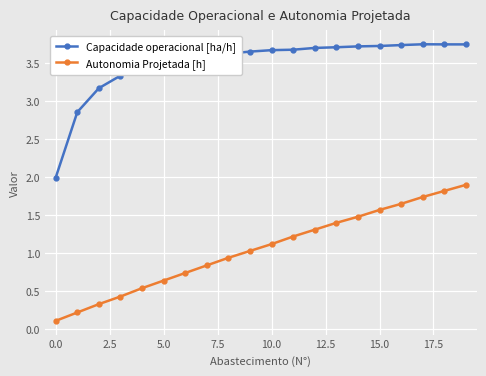

True or false: Capacidade operacional [ha/h] and Autonomia Projetada [h] intersect in this chart.

False